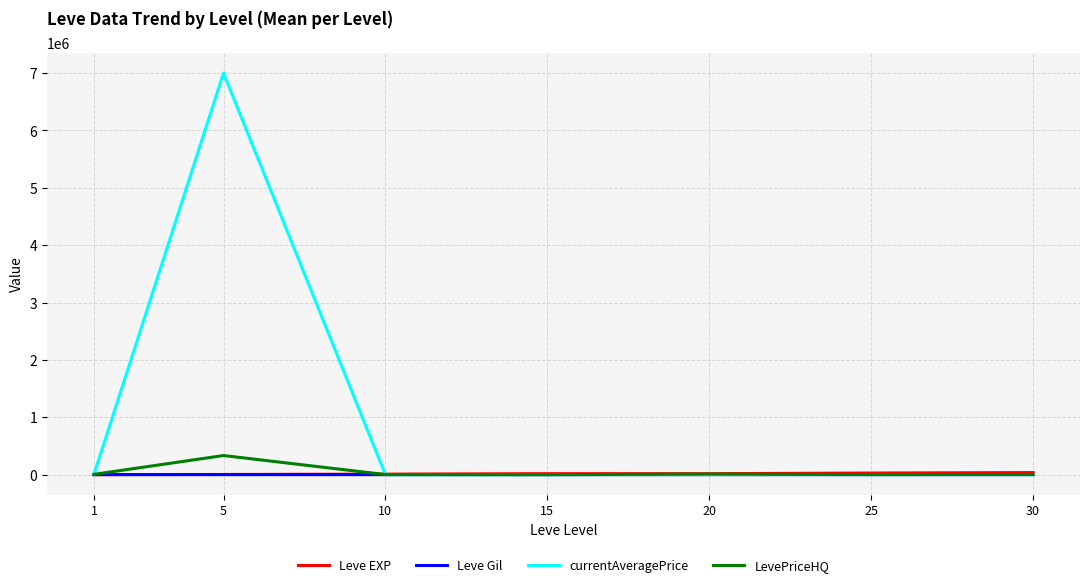

Which series has the largest total across all categories?

currentAveragePrice